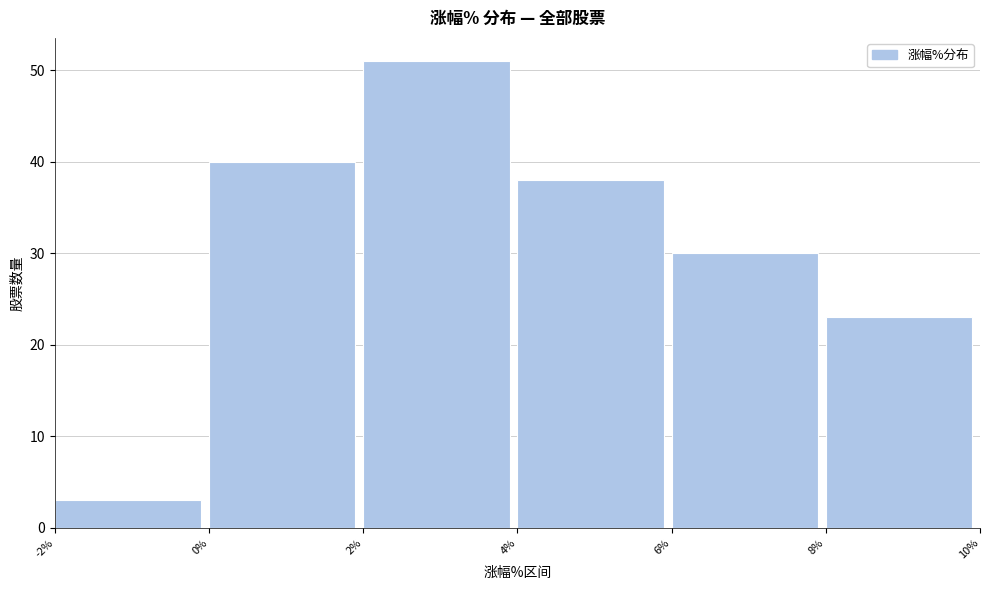

Which range on the x-axis has the tallest bar?

2% to 4%